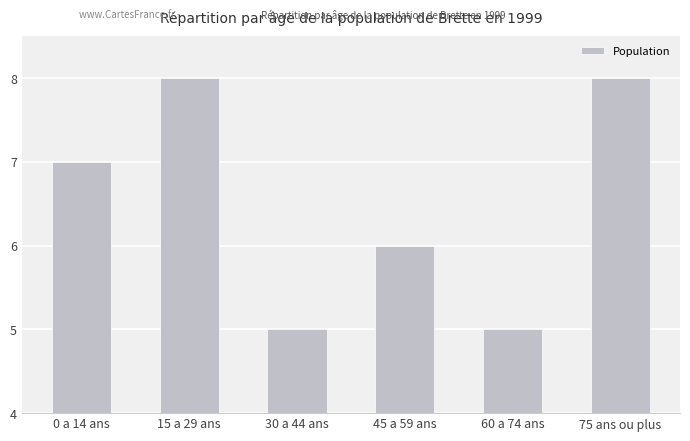

What is the smallest value displayed?

5